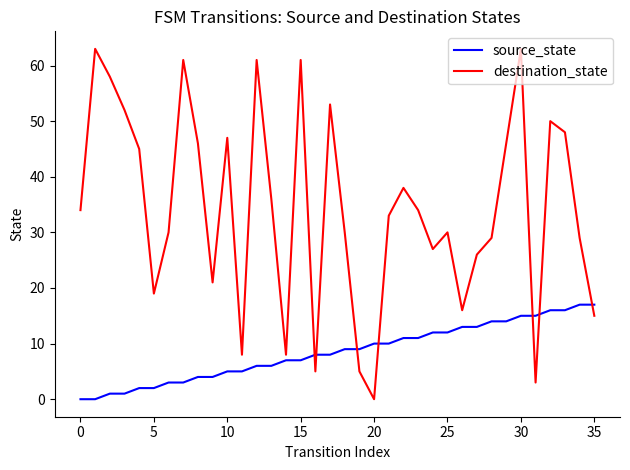

After their last crossing, which series has the higher values: source_state or destination_state?

source_state